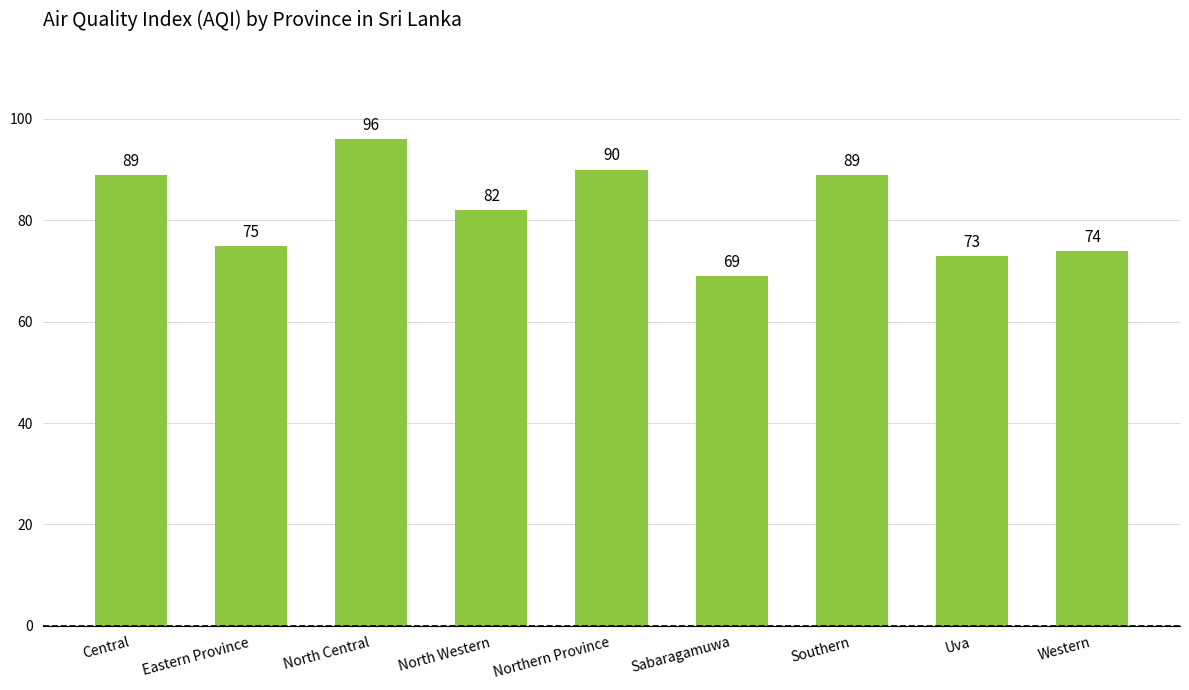

Reading right to left, extract all data points from this chart.

Western=74	Uva=73	Southern=89	Sabaragamuwa=69	Northern Province=90	North Western=82	North Central=96	Eastern Province=75	Central=89